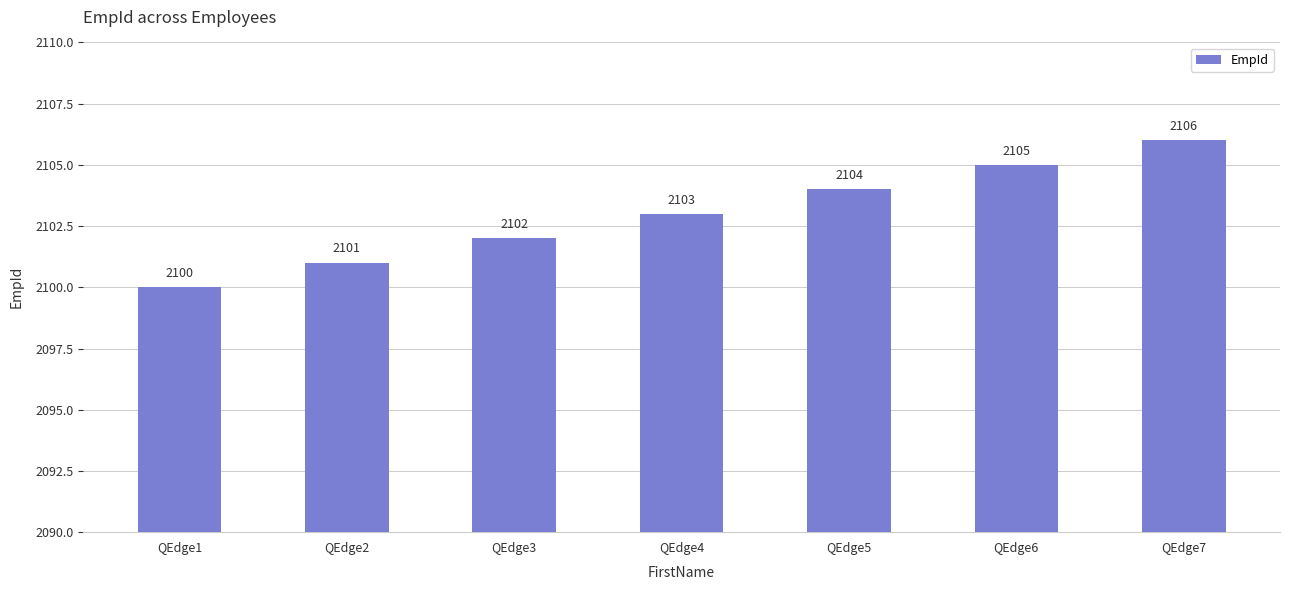

List the labels in order of value, smallest first.

QEdge1, QEdge2, QEdge3, QEdge4, QEdge5, QEdge6, QEdge7